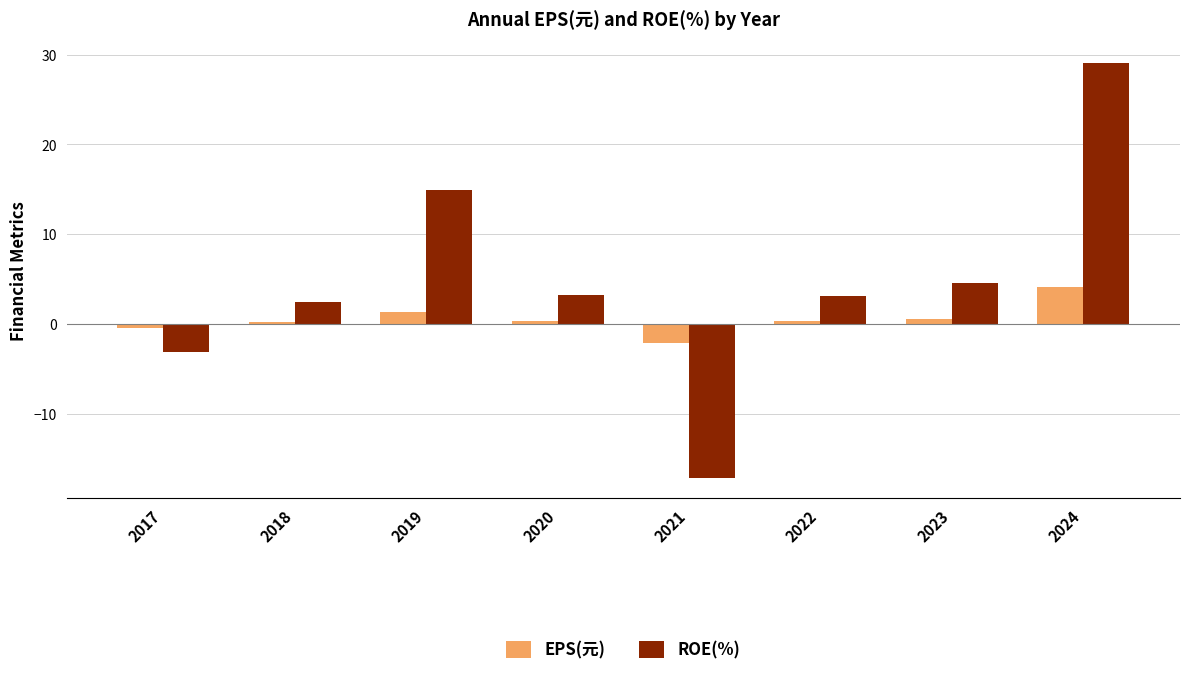

True or false: ROE(%) has a value of 47.6 at 2024.

False